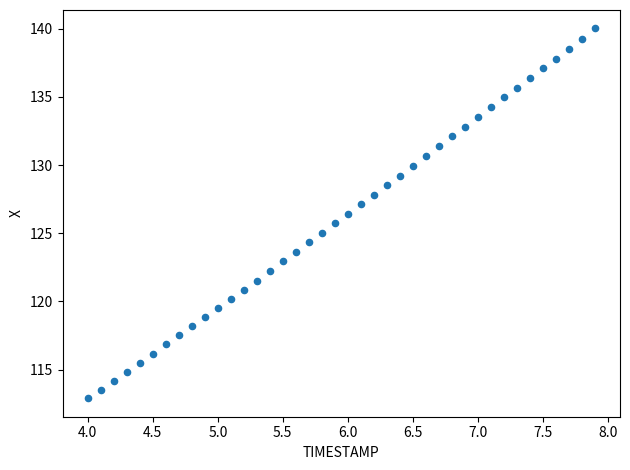

What is the range of Y values (max minus min)?

27.1